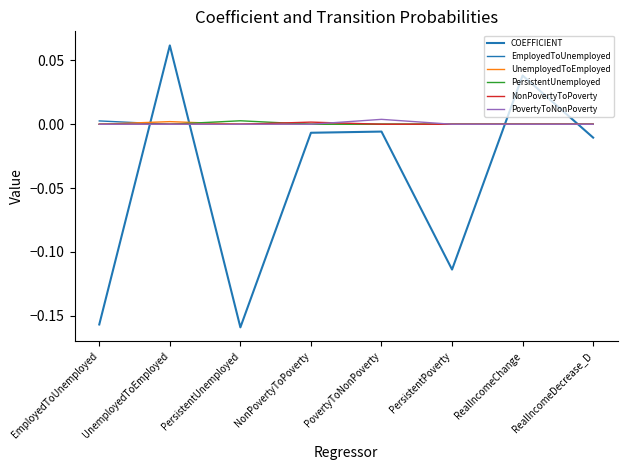

True or false: PovertyToNonPoverty and PersistentUnemployed cross at least once.

False